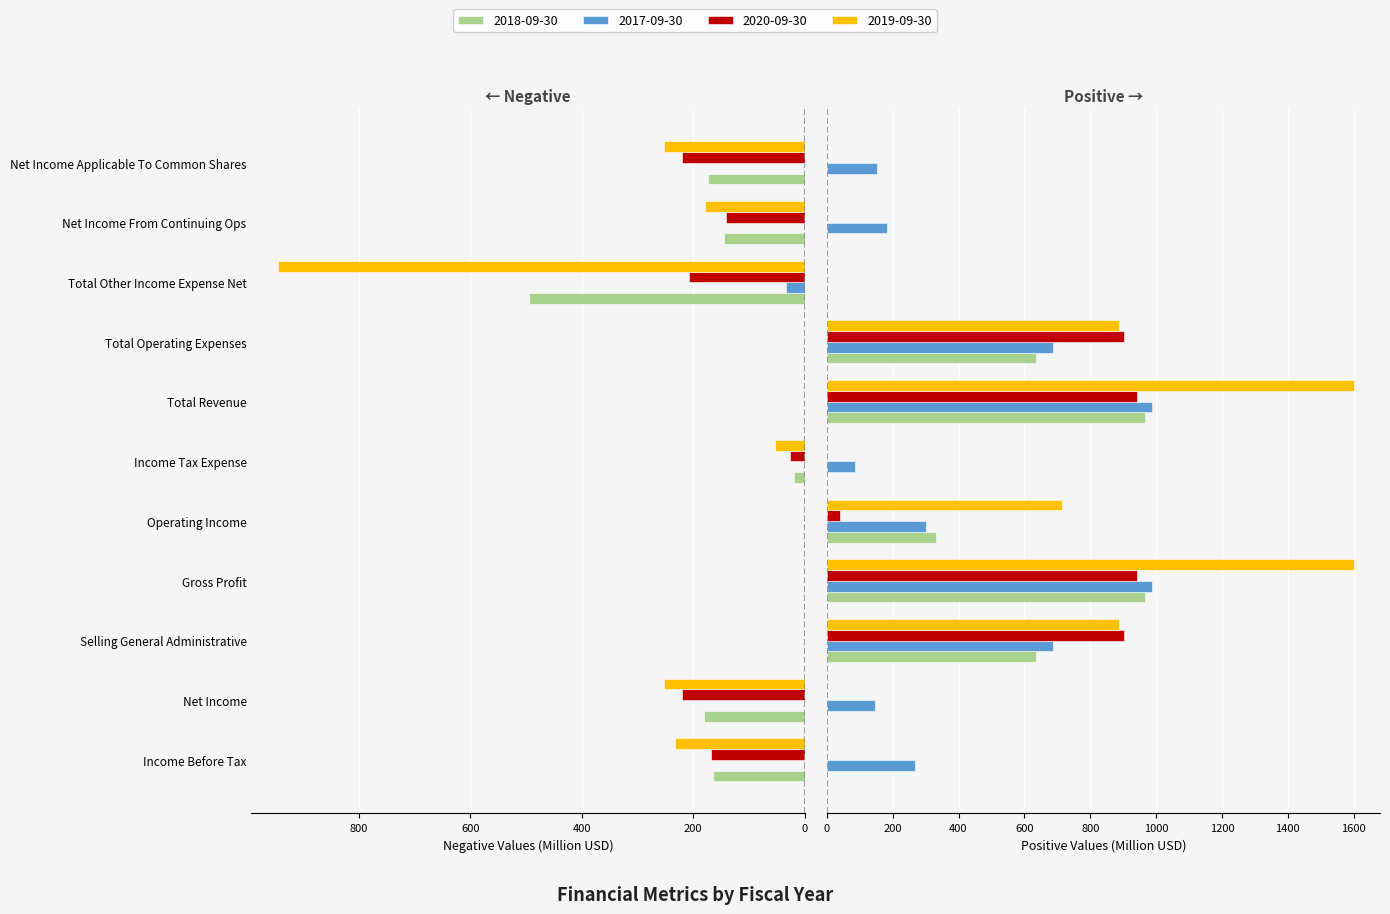

At which label does 2017-09-30 reach its peak?

Gross Profit